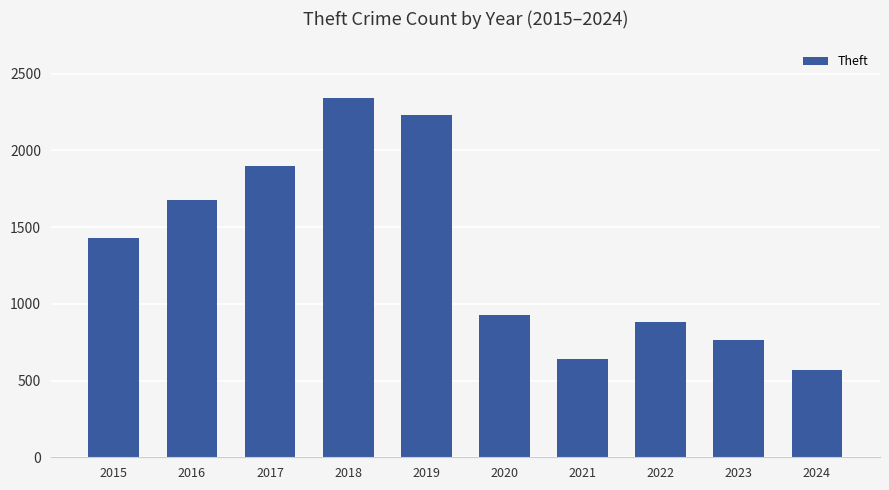

What value does the data have at 2019?

2230